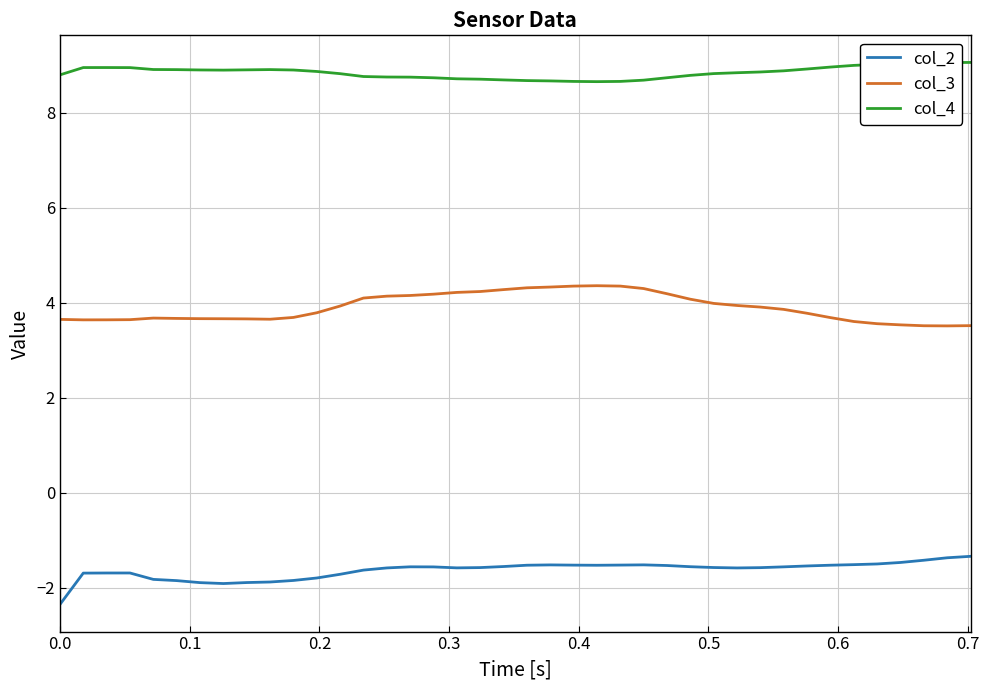

True or false: col_2 and col_3 intersect in this chart.

False